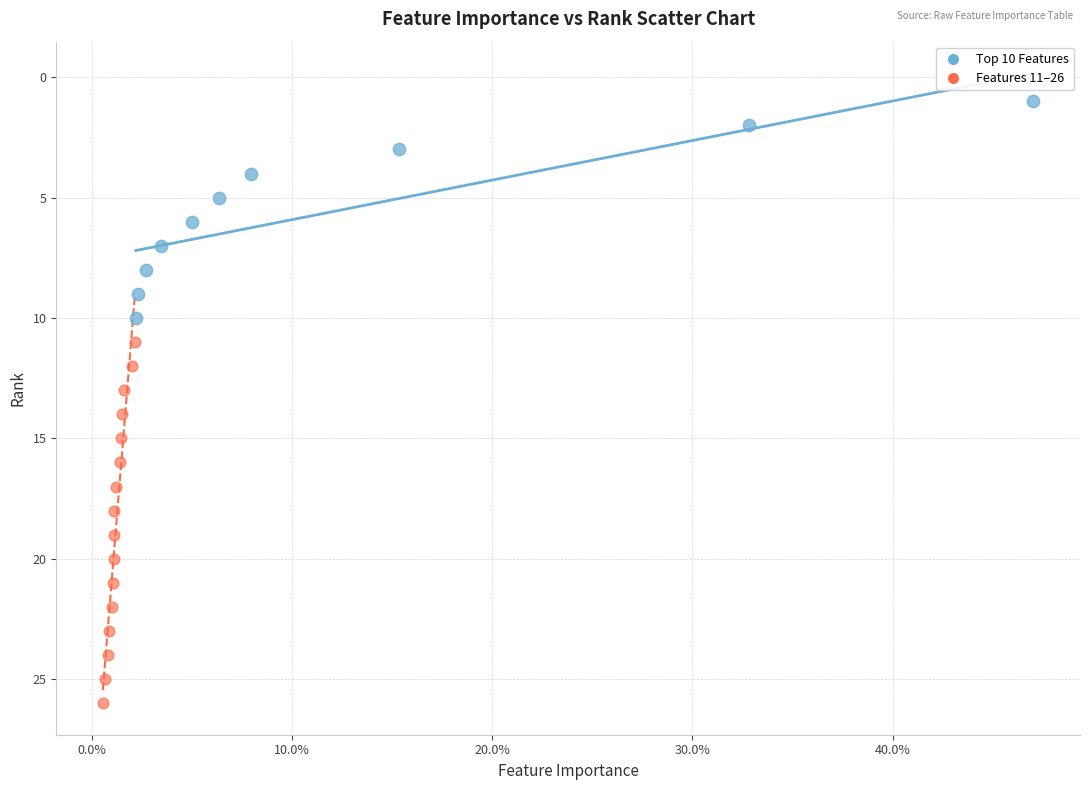

Which series has the widest spread of Y values?

Features 11–26